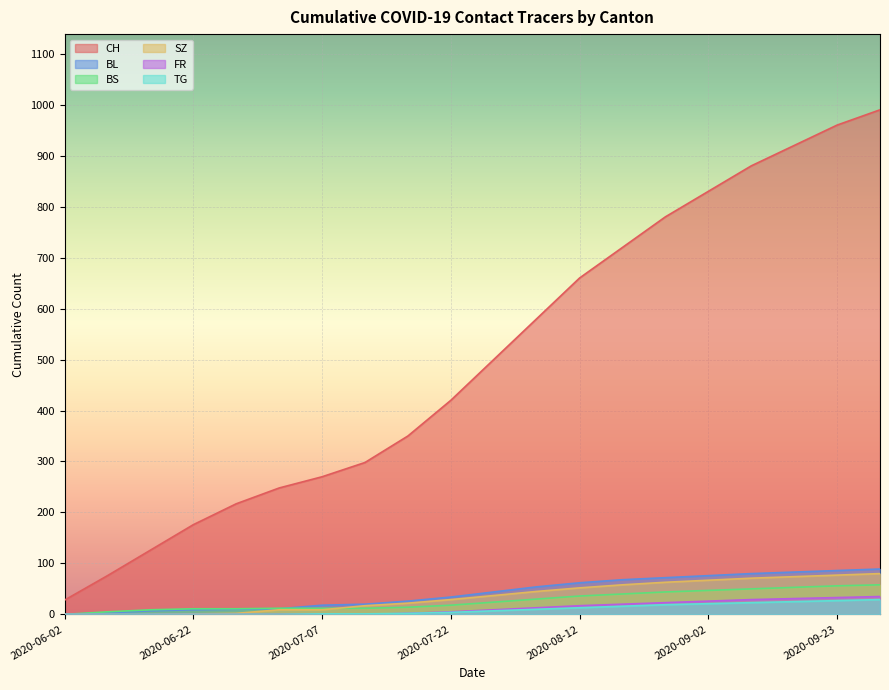

How many lines are shown in the chart?

6